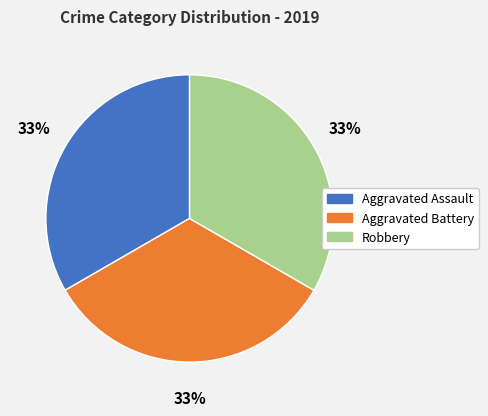

Combined, do Aggravated Assault and Robbery account for over 50%?

Yes